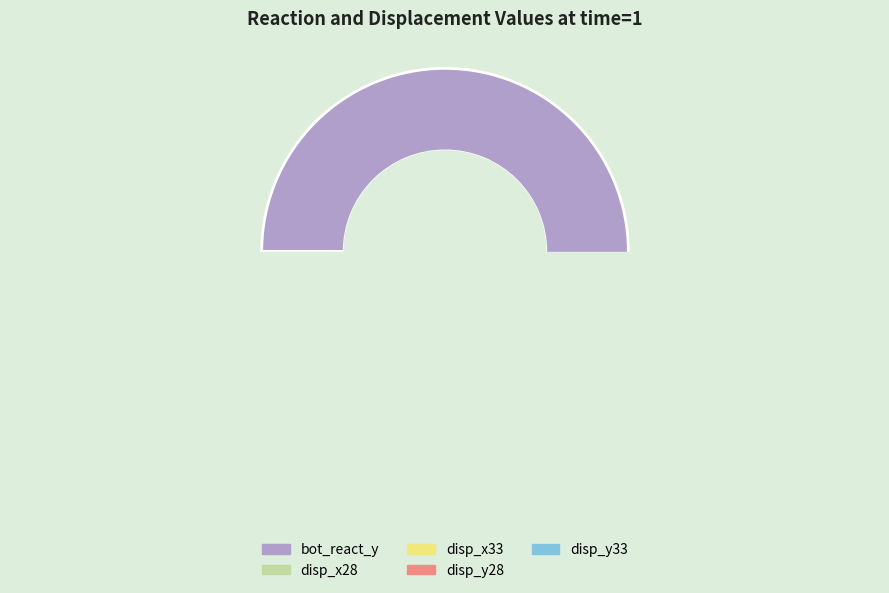

What is the smallest slice in the pie chart?

disp_x33